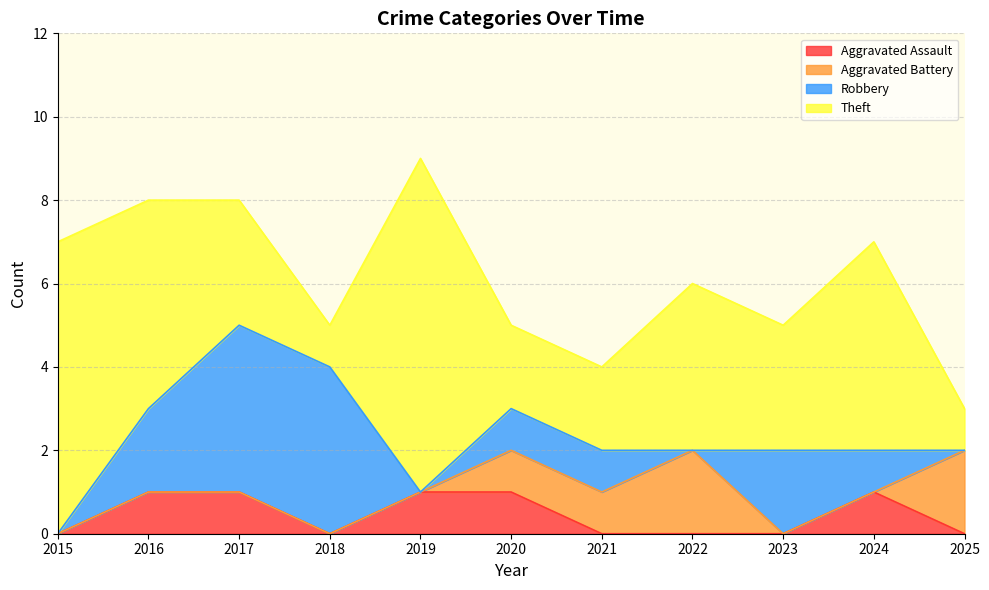

Rank the series by their maximum value, from lowest to highest.

Aggravated Assault, Aggravated Battery, Robbery, Theft